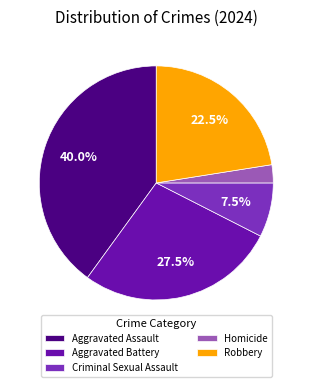

Does Robbery represent more than half of the total?

No